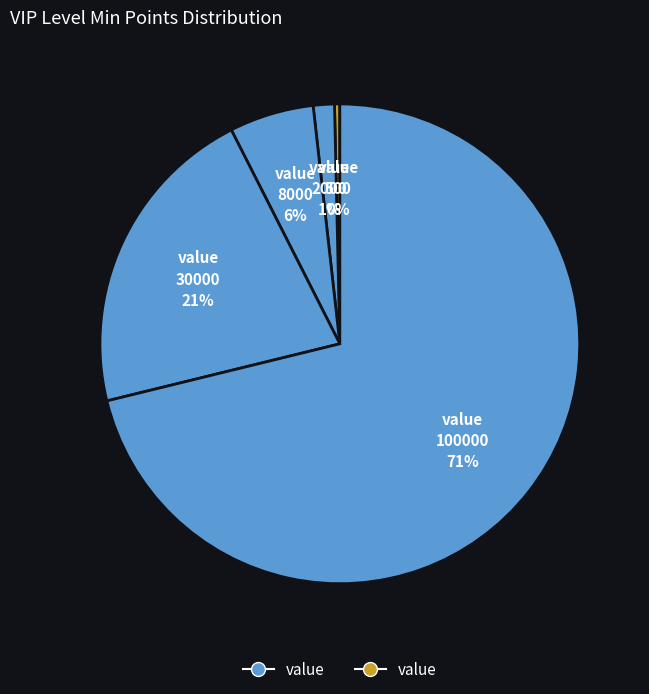

Count the number of slices in the pie.

5